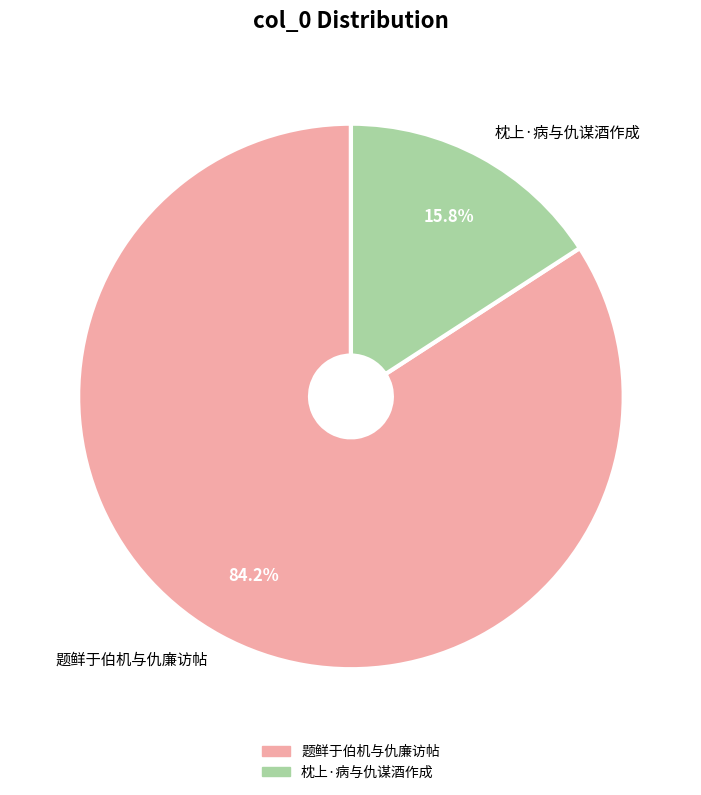

What is the smallest slice in the pie chart?

枕上·病与仇谋酒作成